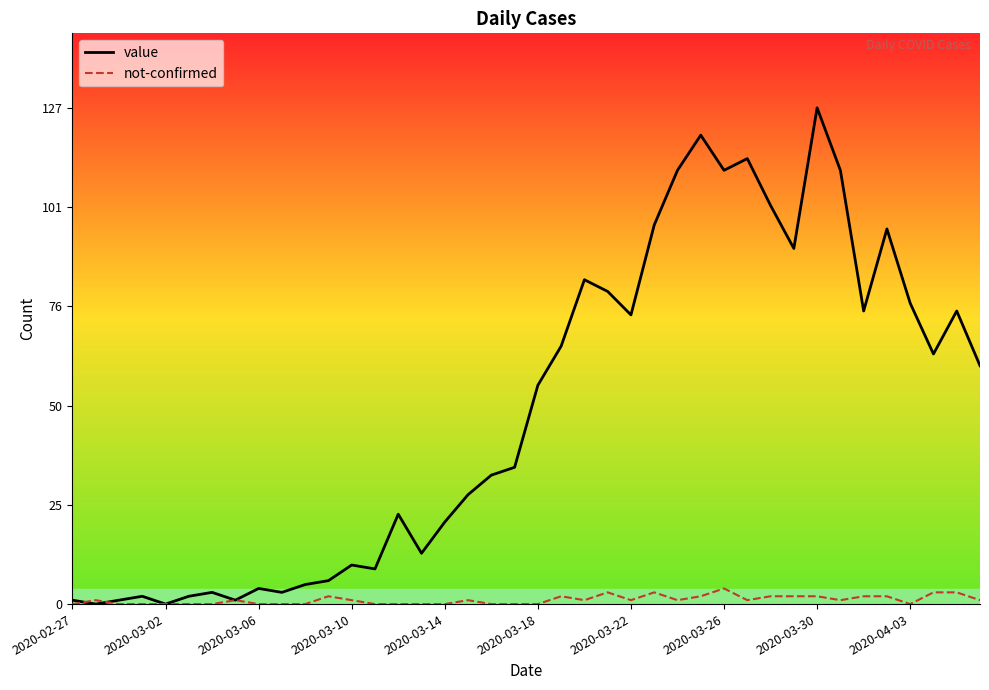

Which series ends up on top after the final intersection of not-confirmed and value?

value